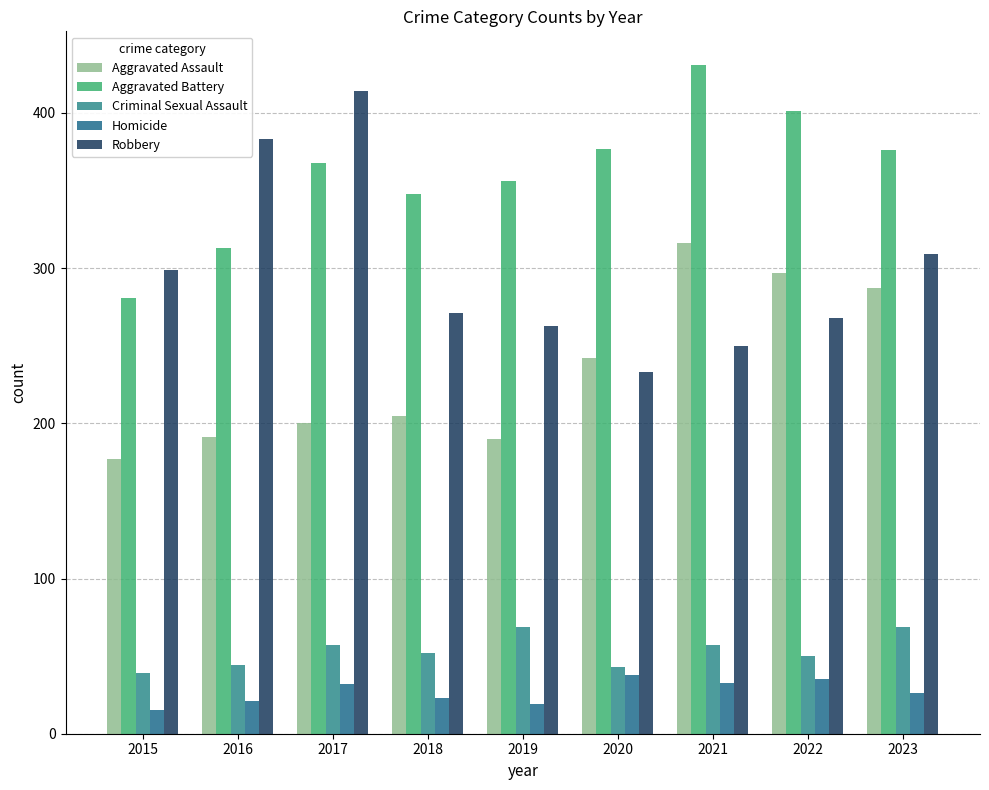

Which series changed the most between 2021 and 2023?

Robbery